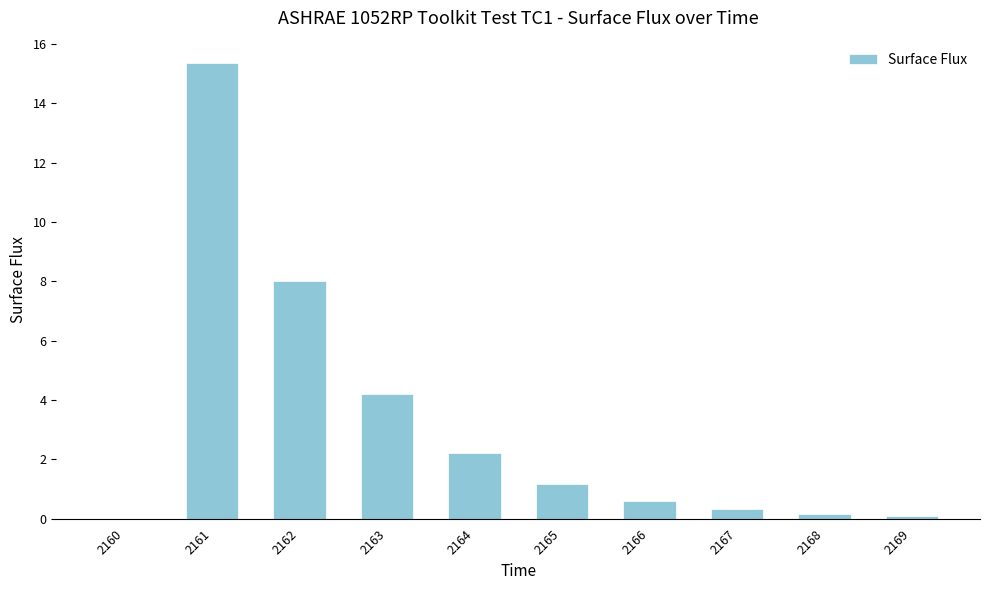

How many positive values are there?

9